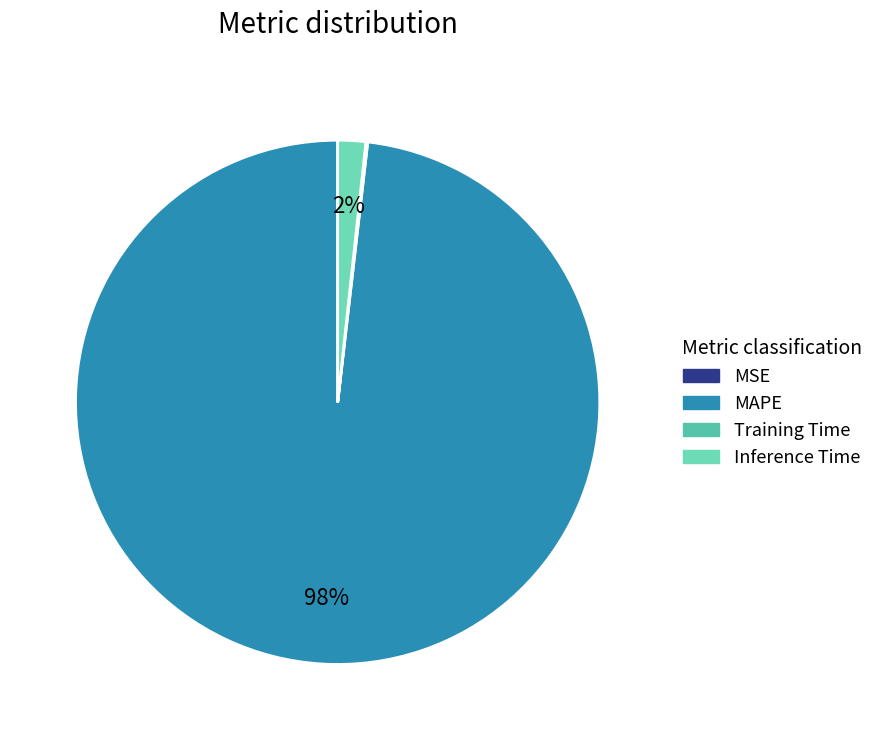

What is the change in value from MSE to MAPE?

+57.2